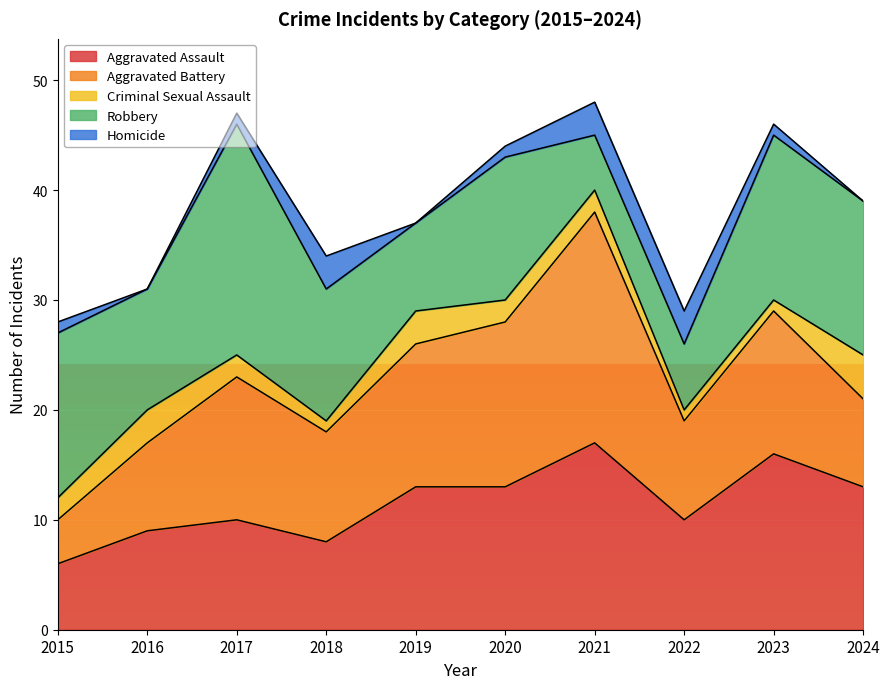

What are all the series names shown in the legend?

Aggravated Assault, Aggravated Battery, Criminal Sexual Assault, Robbery, Homicide